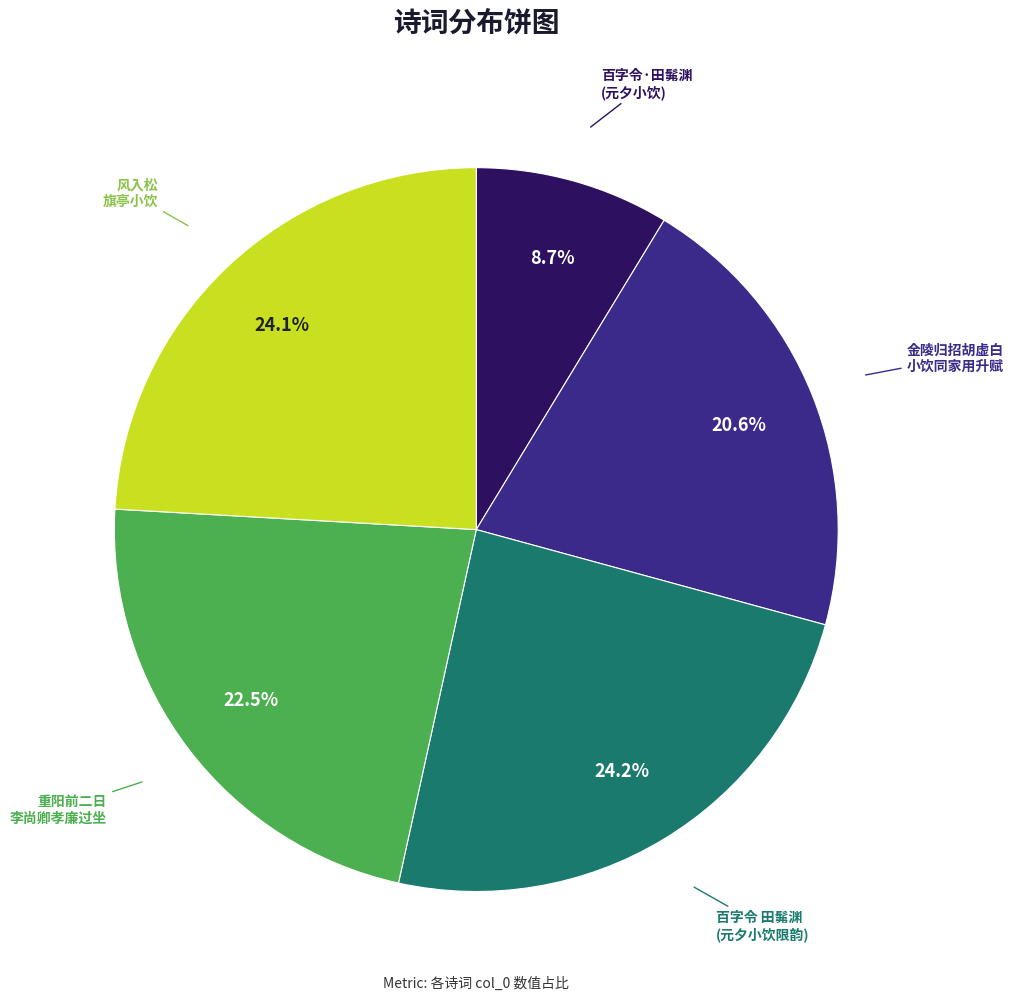

To the nearest percent, what is the average slice percentage?

20%